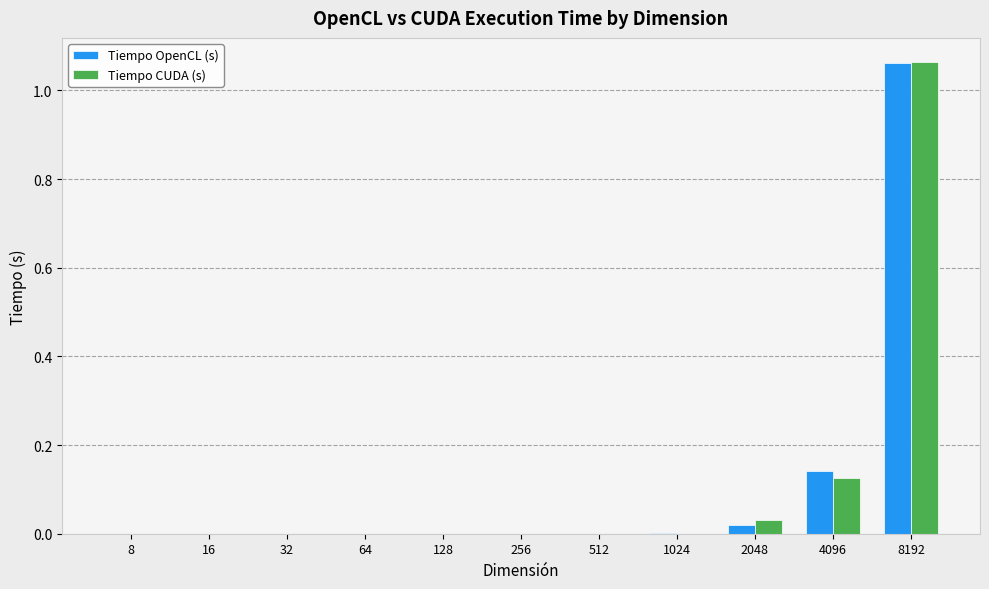

True or false: Tiempo CUDA (s) has a value of 1.7 at 8192.

False